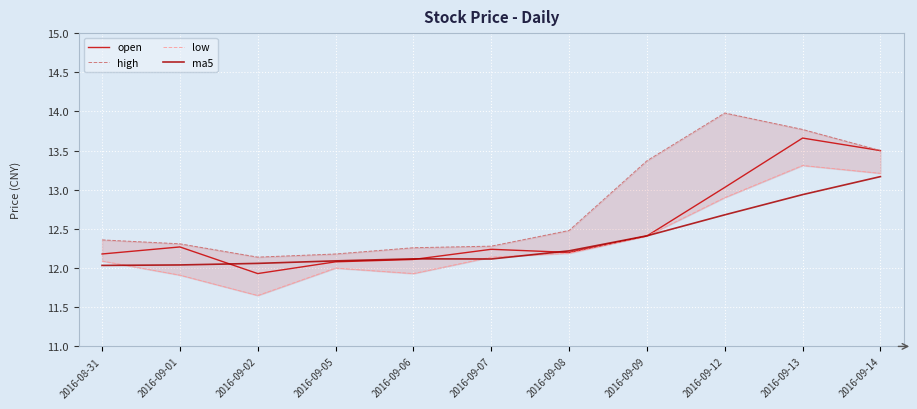

Which has a higher value, 2016-09-06 or 2016-08-31?

2016-08-31